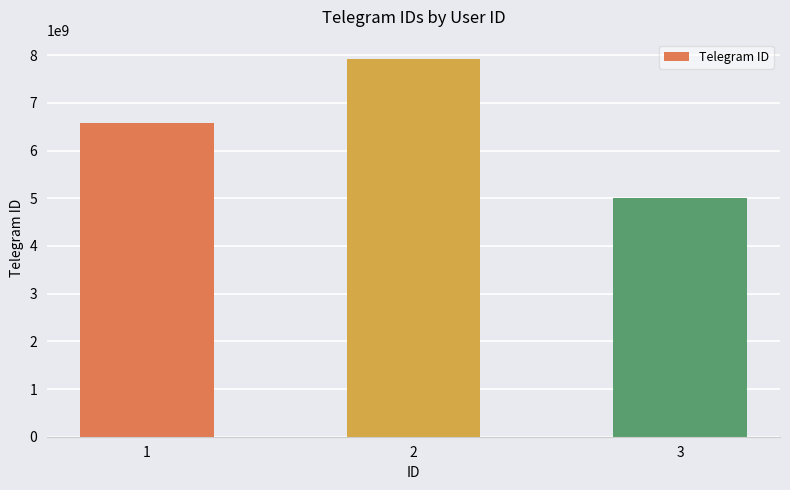

Rank the categories by value from lowest to highest.

3, 1, 2